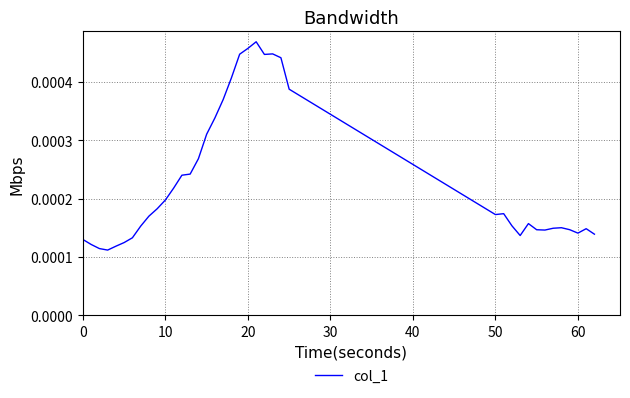

Does the chart display data point markers on the line(s)?

No